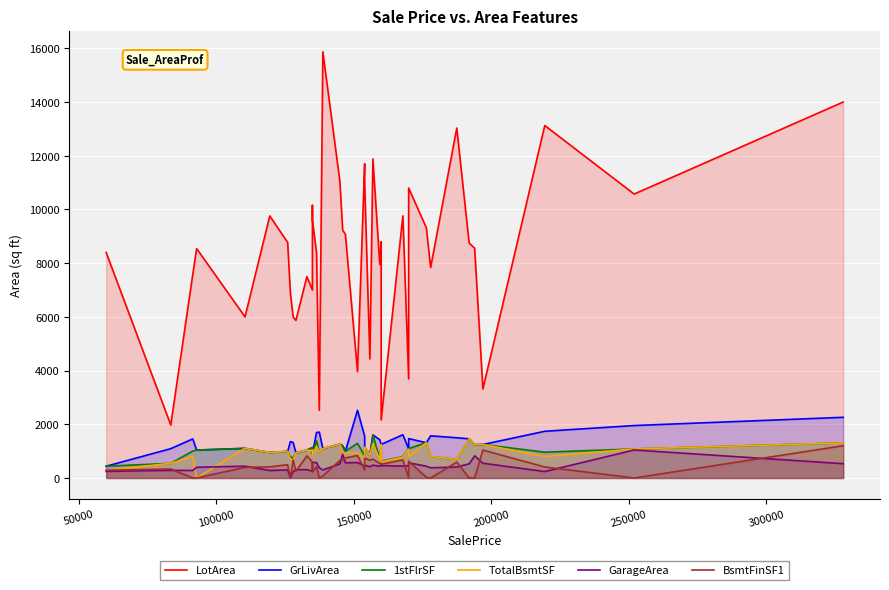

What is the approximate value of TotalBsmtSF at 250000, to the nearest 100?

1000